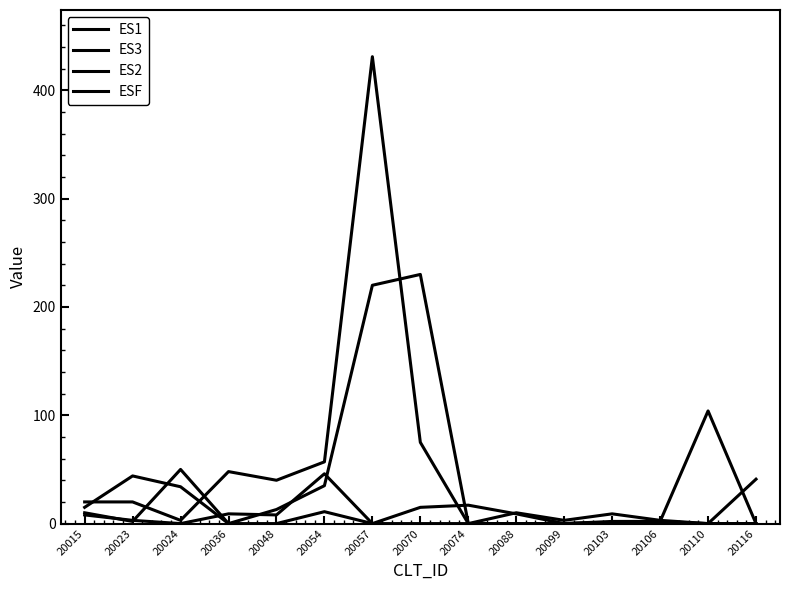

Where is the first local maximum for ES1?

20023